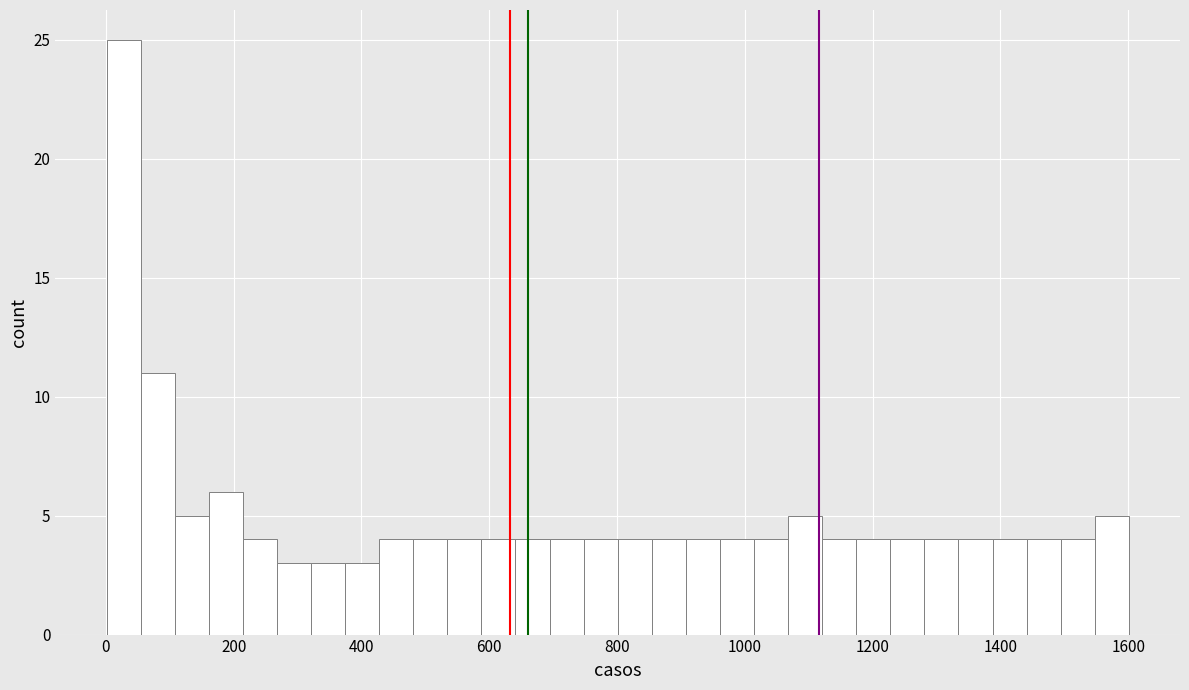

Read against the x-axis, roughly where is the centre of the tallest bar?

20